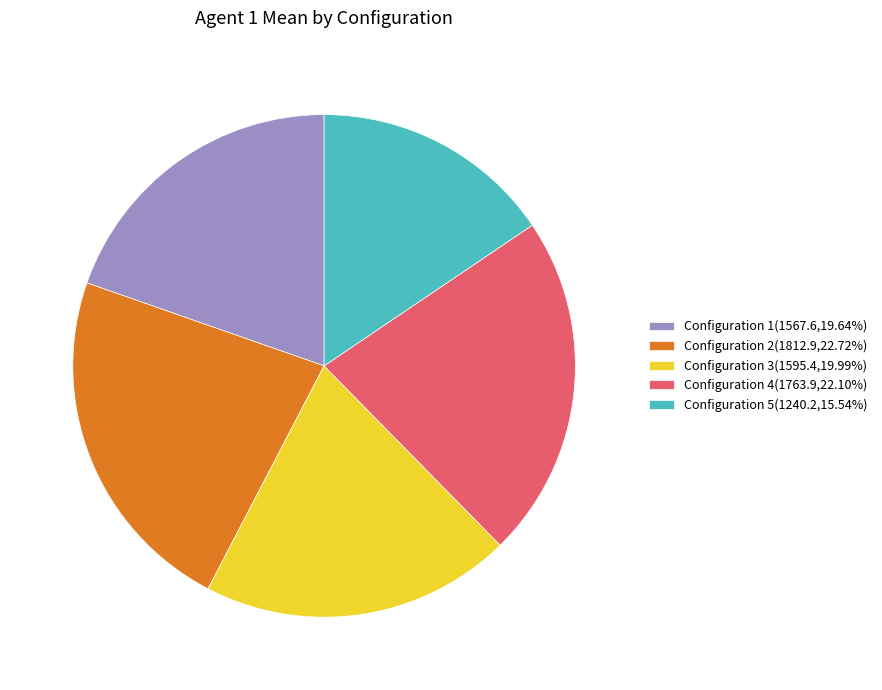

Is it true that Configuration 4 is 22% of the pie?

True